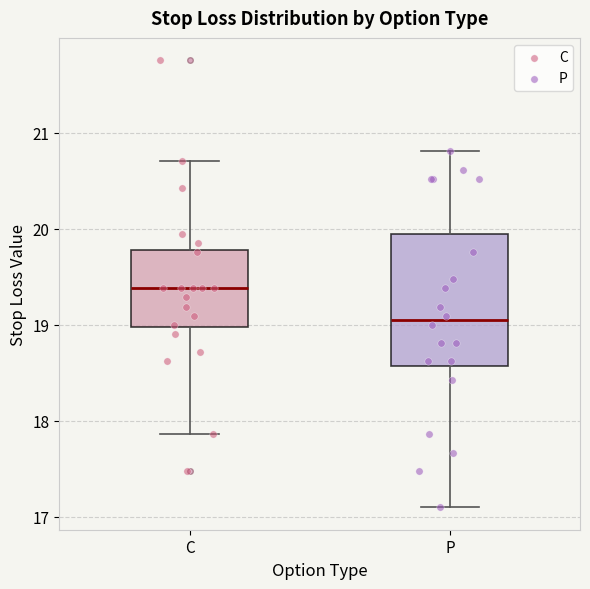

Reading left to right, read every box against the y-axis: the position of its median line, the range the box covers, and the ends of its whiskers. The values are not printed on the chart, so give them approximately, as read against the axis.

C: median 19.4, box 19.0 to 19.8, whiskers 17.9 to 20.7
P: median 19.0, box 18.6 to 20.0, whiskers 17.1 to 20.8